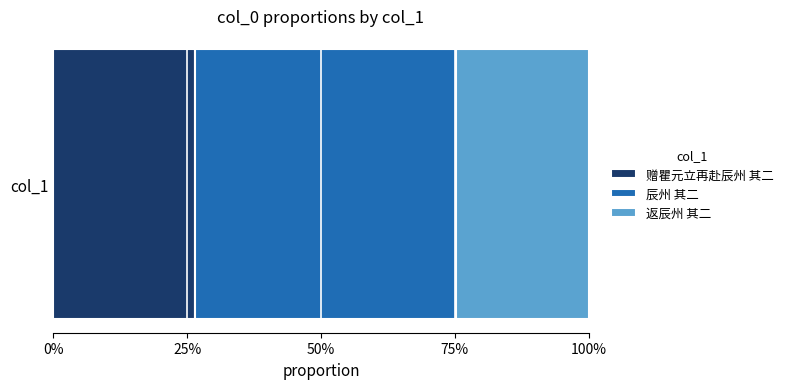

What are all the series names shown in the legend?

赠瞿元立再赴辰州 其二, 辰州 其二, 返辰州 其二